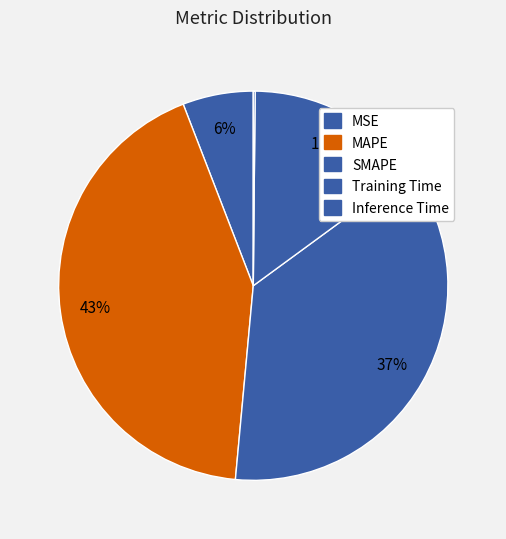

What is the change in value from MAPE to Training Time?

-0.2